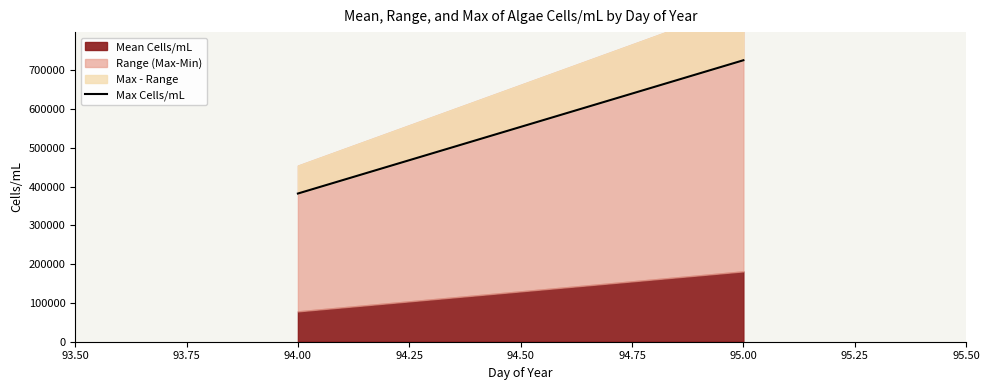

Which has a higher value, 95.00 or 94.00?

95.00